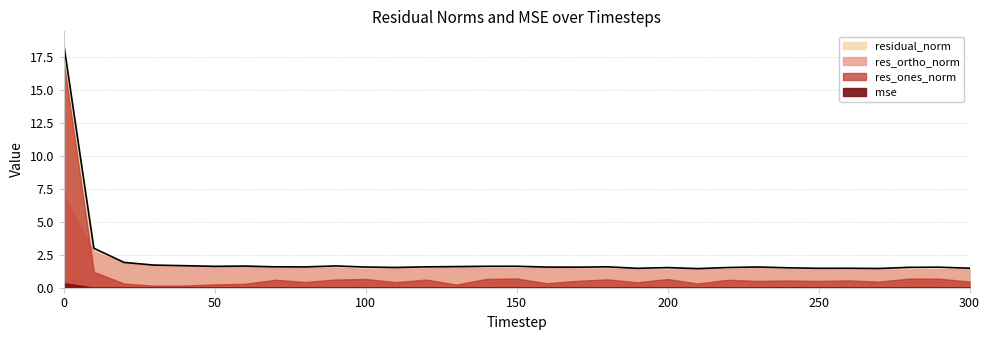

True or false: residual_norm and mse cross at least once.

False